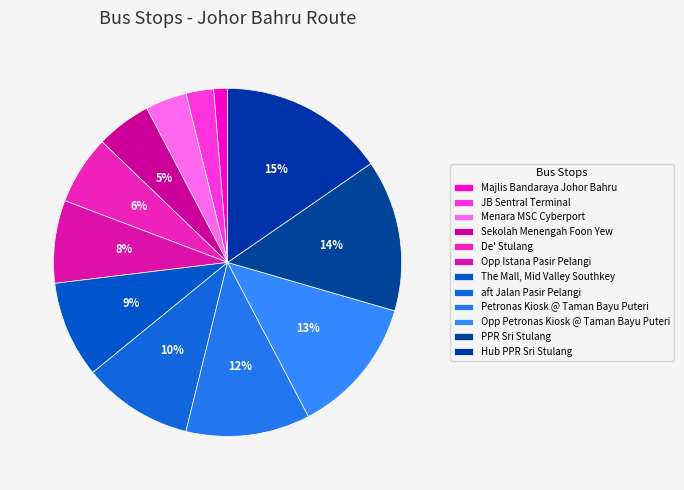

Count the number of slices in the pie.

12